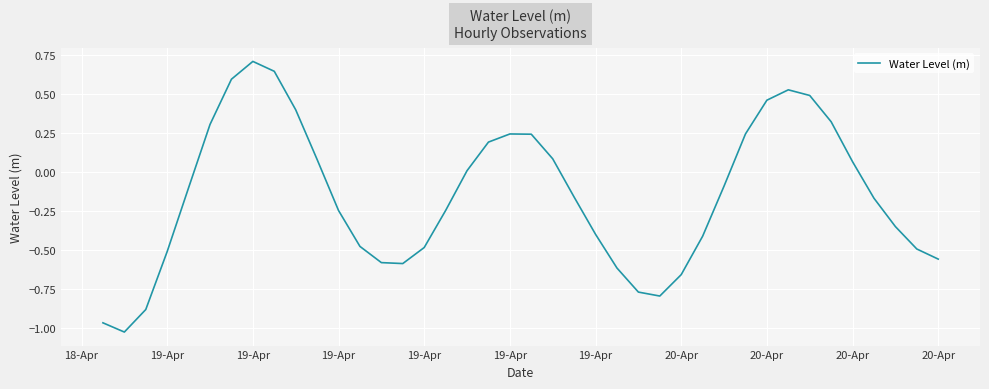

What is the difference between the maximum and minimum values?

1.7